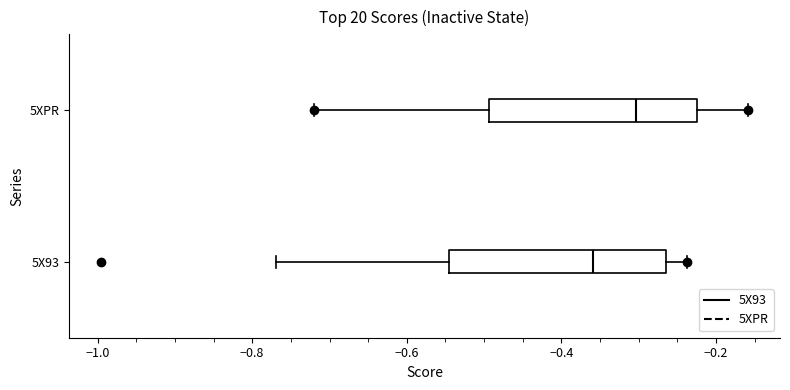

Reading bottom to top, read every box against the x-axis: the position of its median line, the range the box covers, and the ends of its whiskers. The values are not printed on the chart, so give them approximately, as read against the axis.

5X93: median -0.36, box -0.54 to -0.26, whiskers -0.76 to -0.24
5XPR: median -0.30, box -0.50 to -0.22, whiskers -0.72 to -0.16